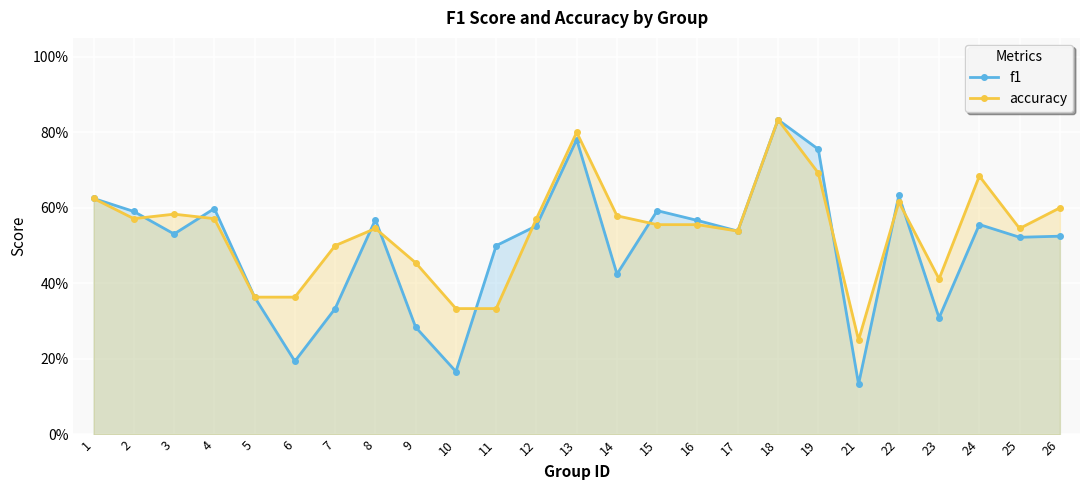

How many accuracy values are between 0 and 1?

25